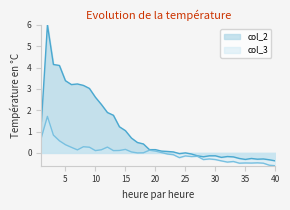

How many interior local peaks does the col_2 series have?

6